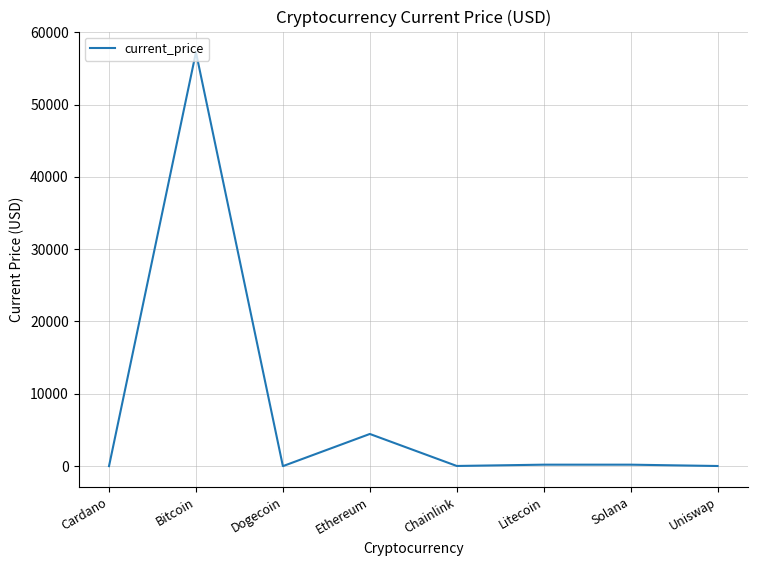

What is the sum of all values?

62132.8